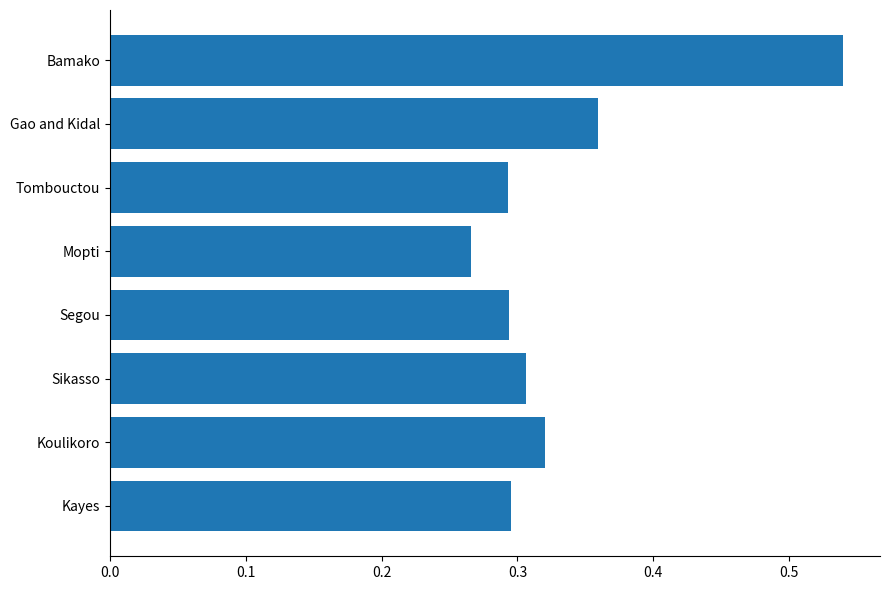

Which category has the highest value across all series?

Bamako